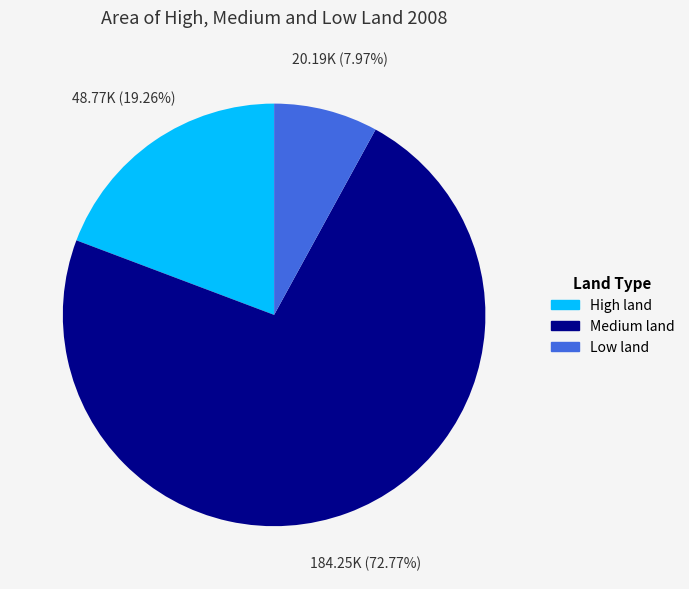

To the nearest percent, what is the average slice percentage?

33%